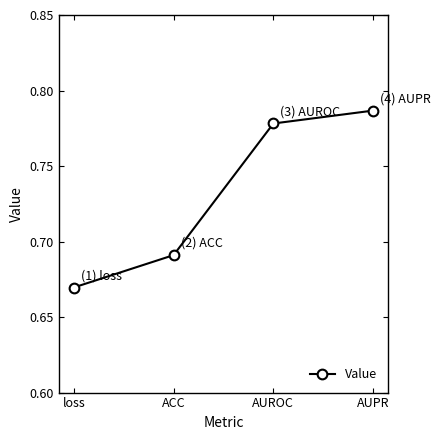

At which category does the chart reach its peak across all series?

AUPR